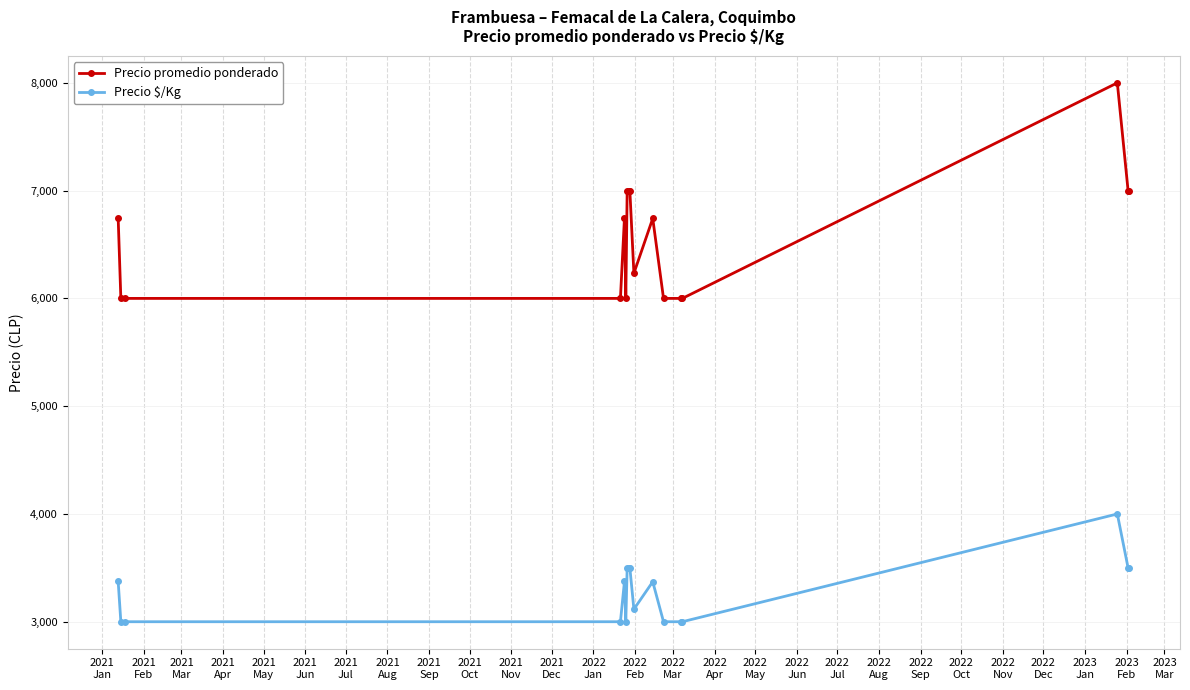

Which series has the widest spread of values?

Precio promedio ponderado